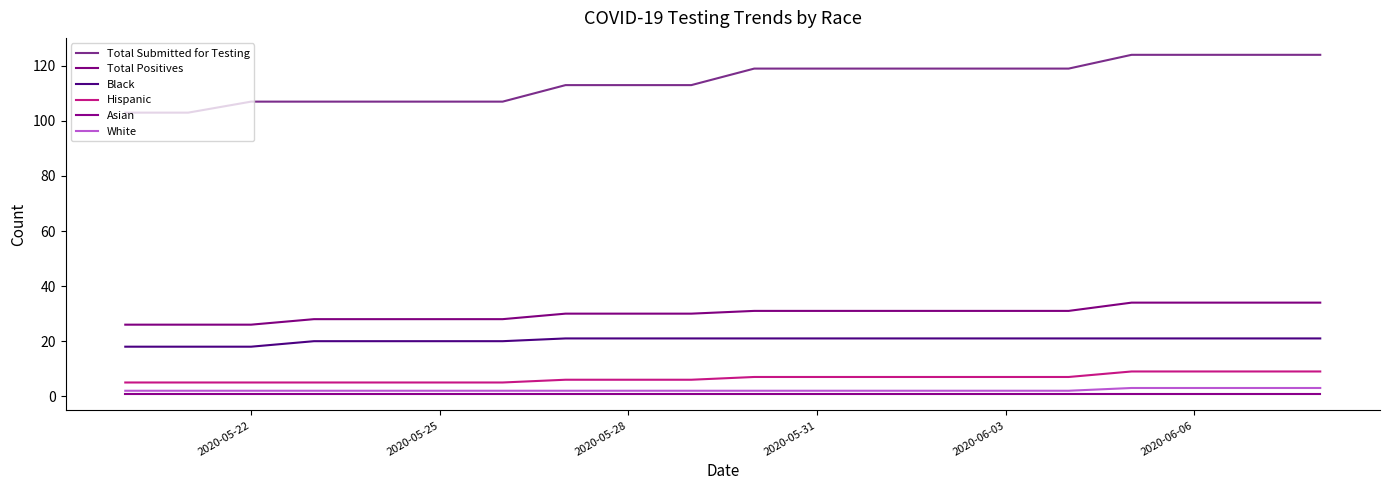

How many lines are shown in the chart?

6